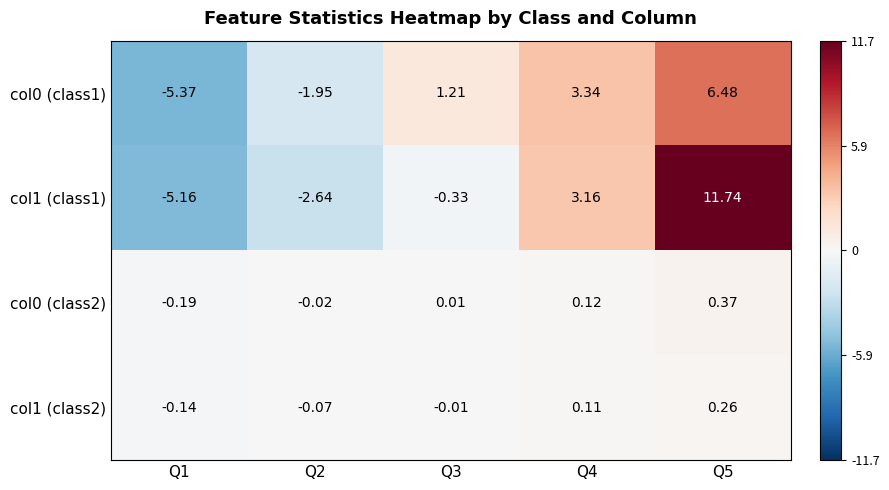

Is the value of col0 (class1) at Q4 greater than the value of col0 (class2) at Q2?

Yes